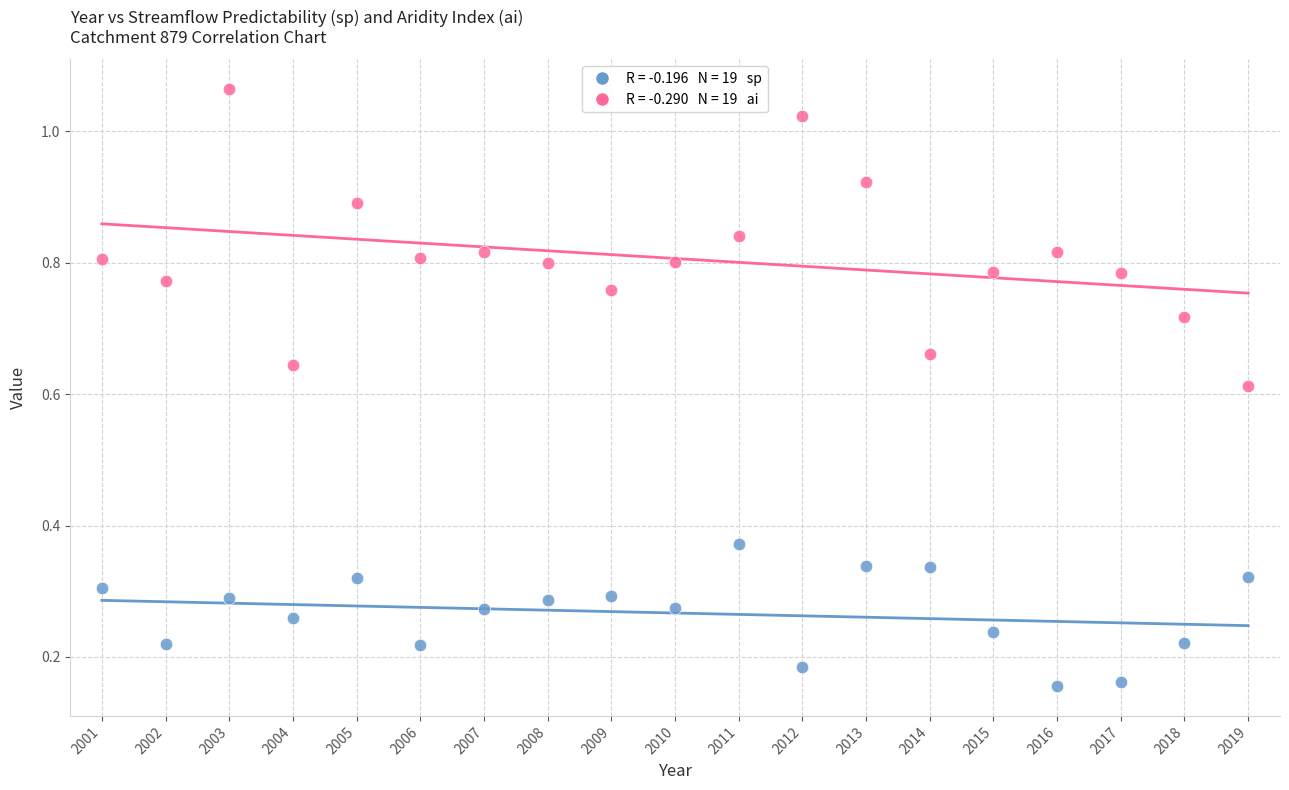

Across all data points, what is the range of X values (max minus min)?

18.0